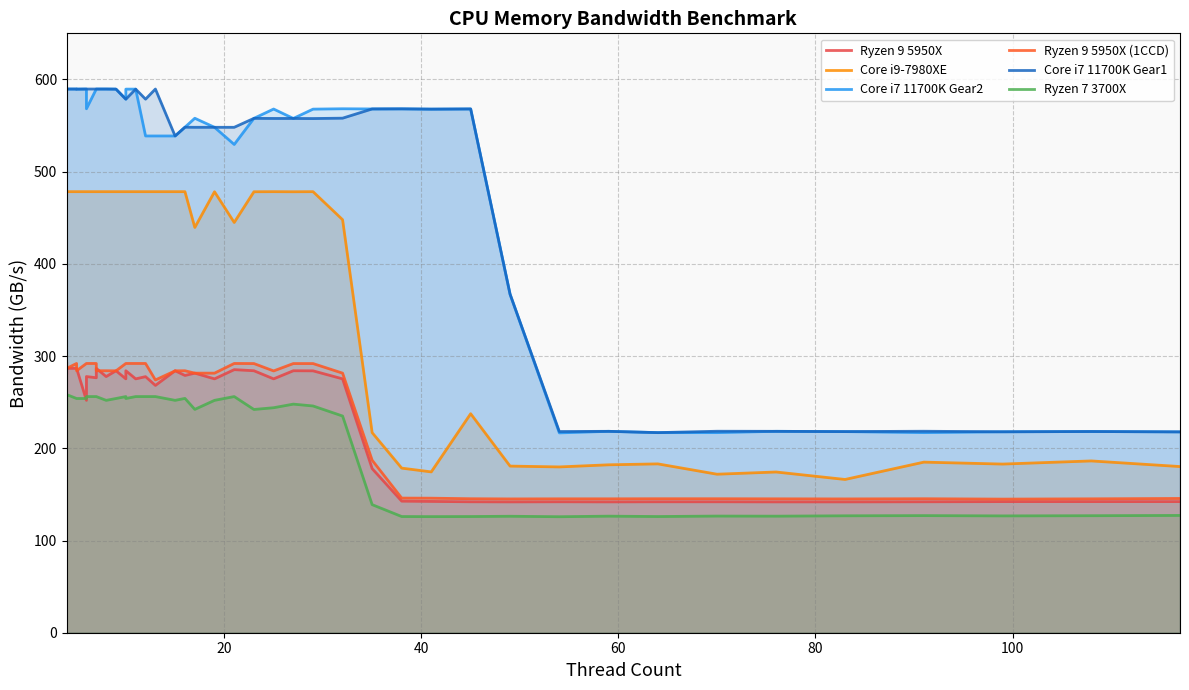

The value of Ryzen 9 5950X at 8 is 277.8. True or false?

True